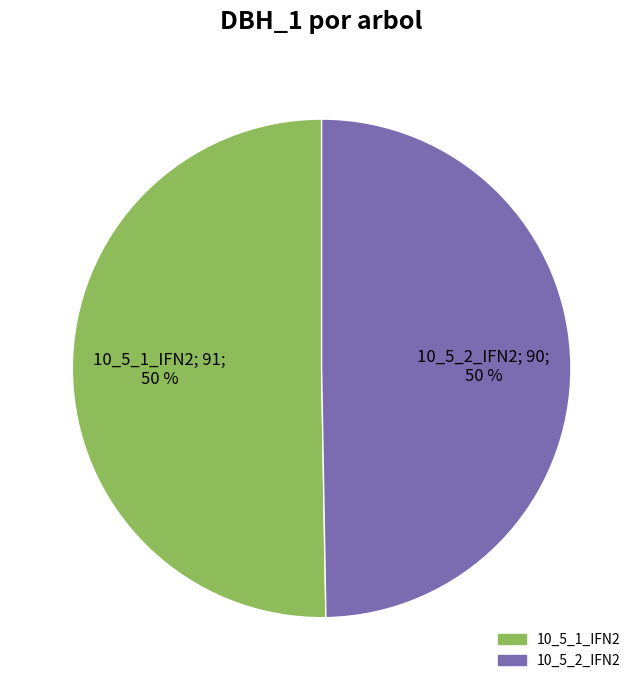

How many slices are in this pie chart?

2